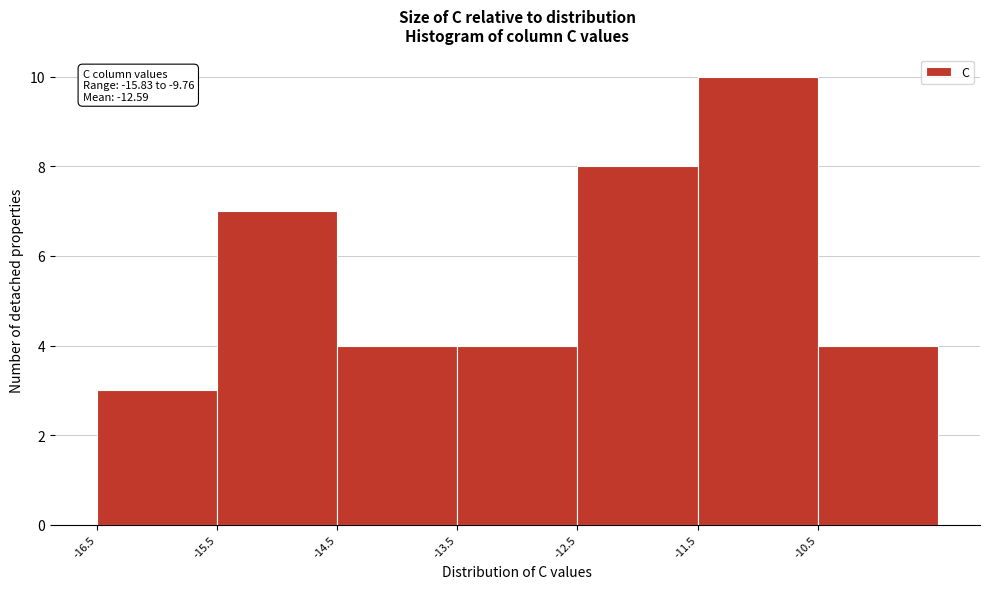

Over which range of the x-axis is the bar tallest?

-11.5 to -10.5